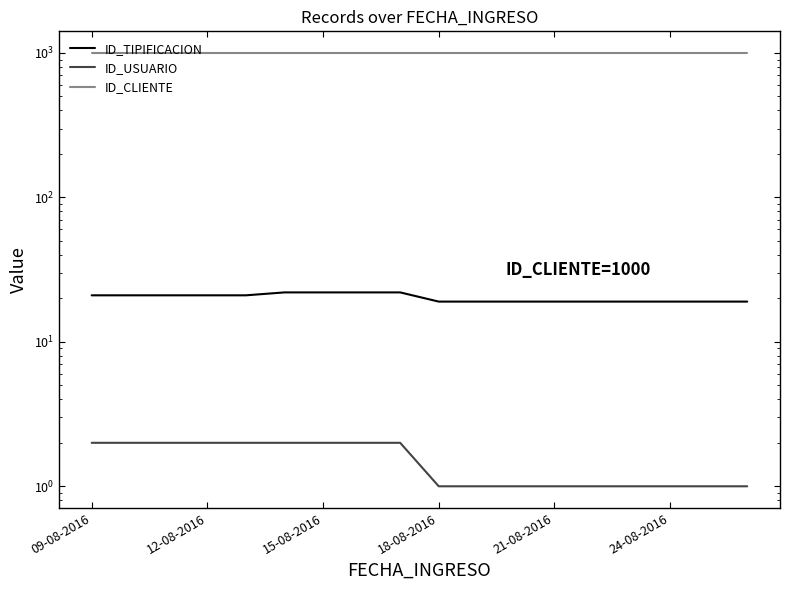

Is the value of ID_CLIENTE at 09-08-2016 greater than the value of ID_USUARIO at 12-08-2016?

Yes